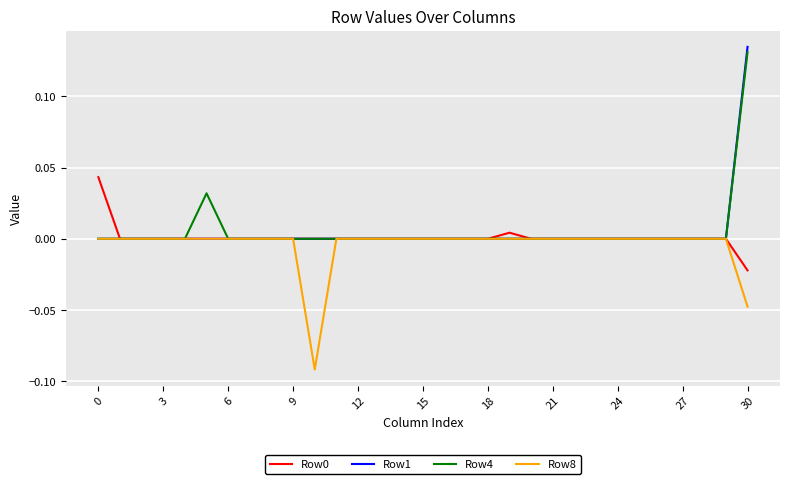

Does the chart display data point markers on the line(s)?

No